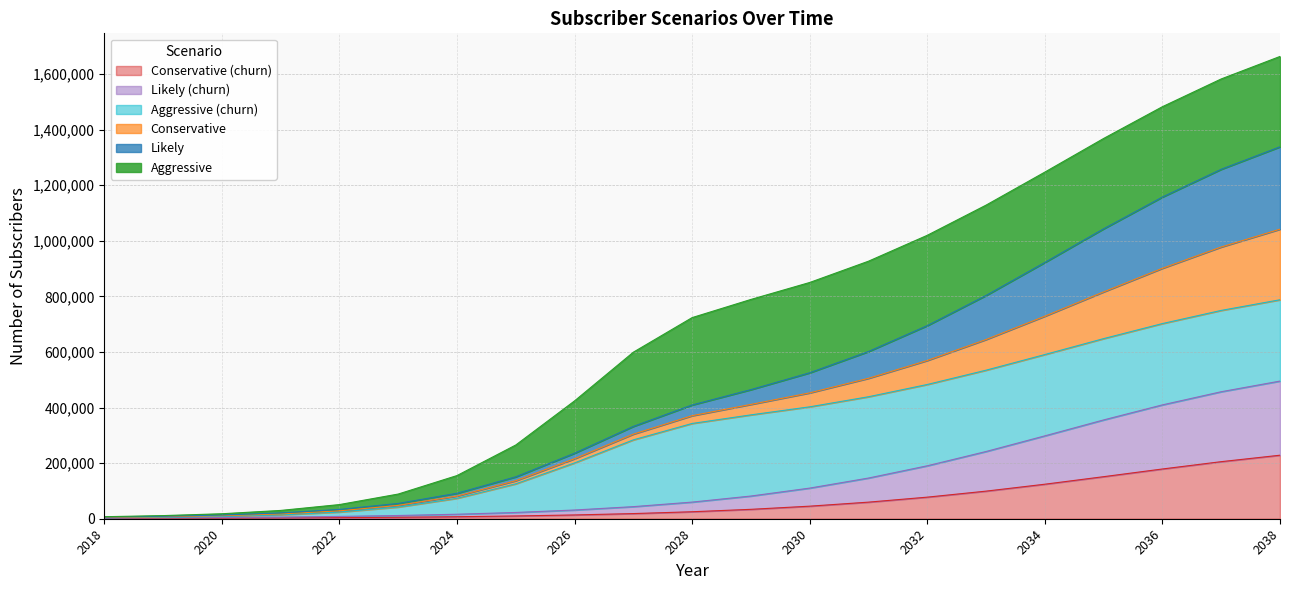

True or false: Likely_churn and Cons cross at least once.

False